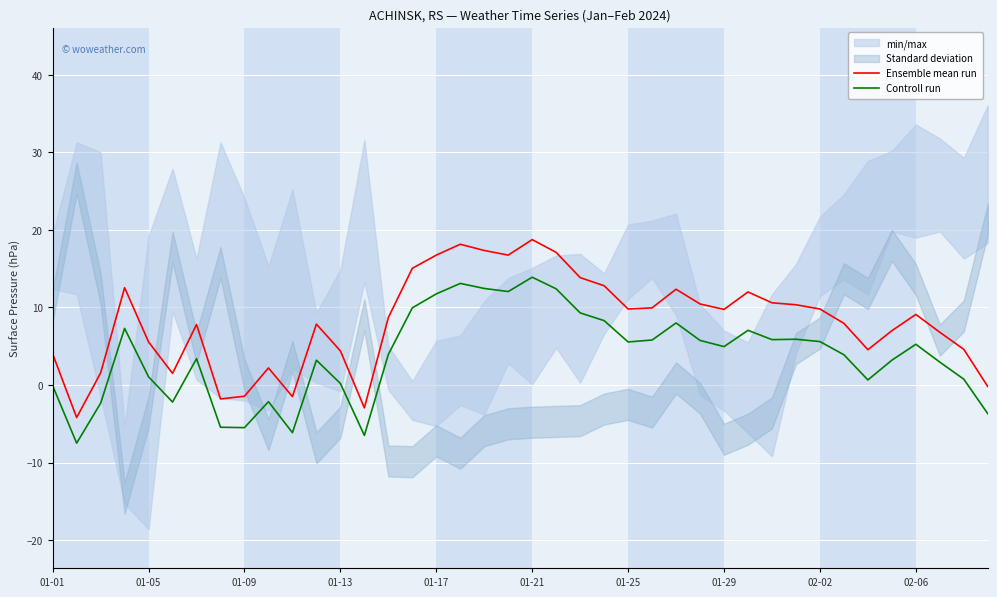

What is the maximum value for Ensemble mean run?

18.8